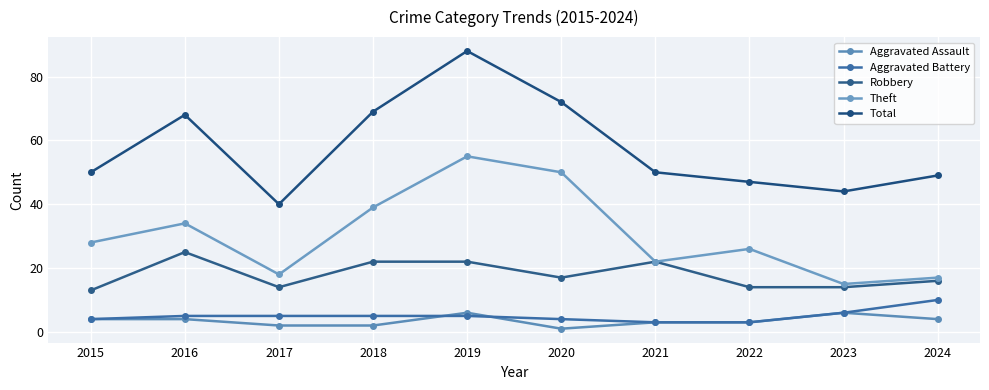

The value of Aggravated Assault at 2022 is 3. True or false?

True